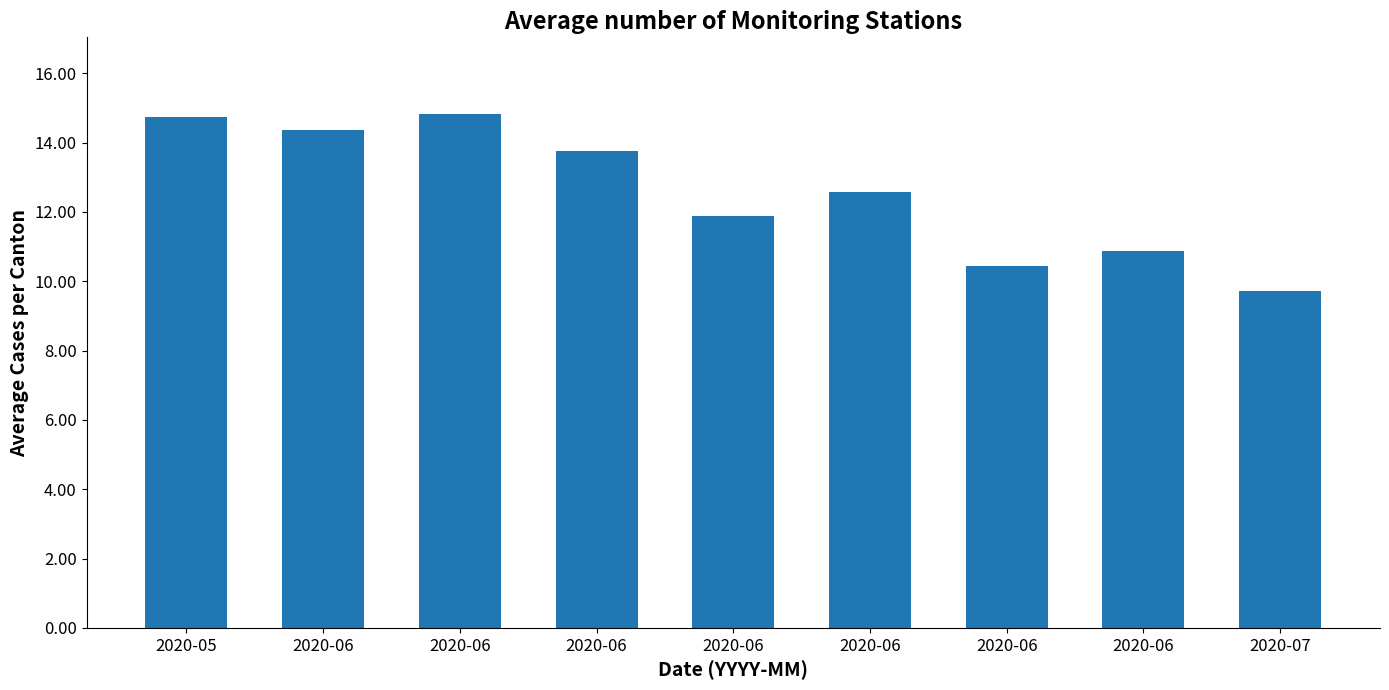

Reading right to left, transcribe all the data shown in this chart.

2020-07=9.7	2020-06=10.9	2020-06=10.4	2020-06=12.6	2020-06=11.9	2020-06=13.8	2020-06=14.8	2020-06=14.4	2020-05=14.8